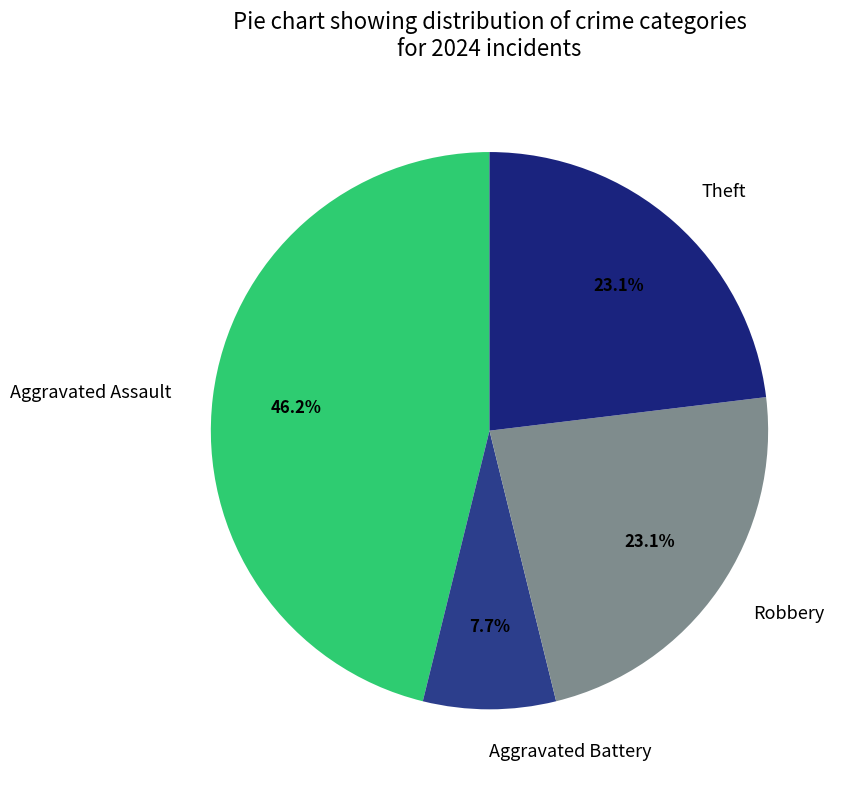

To the nearest percent, what percentage of the pie is Theft?

23%